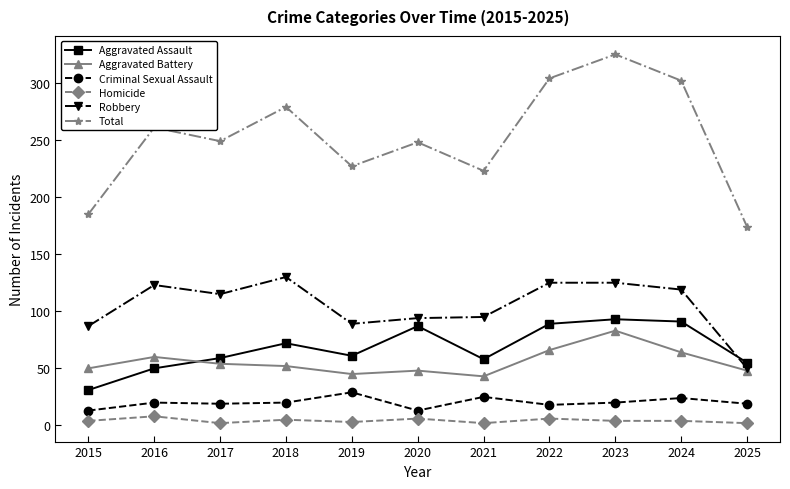

Which category has the highest value across all series?

2023